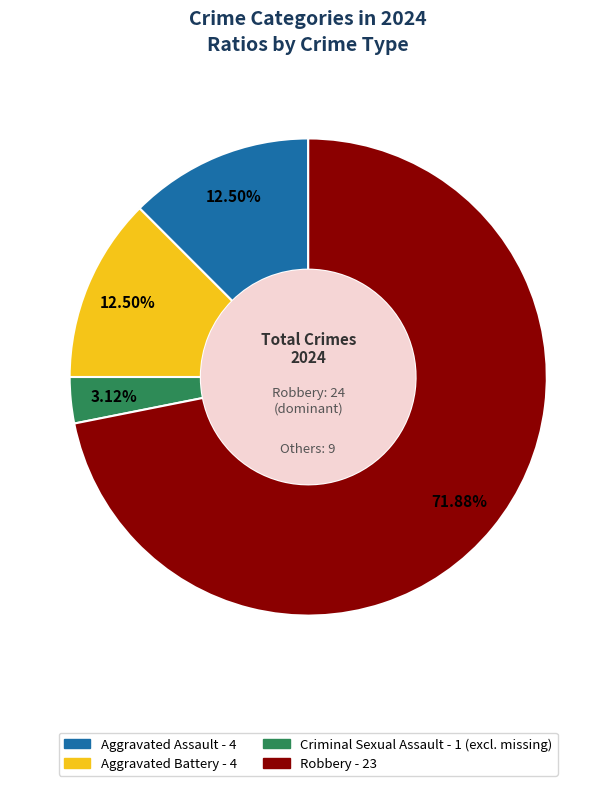

Which category has the smallest portion of the pie?

Criminal Sexual Assault